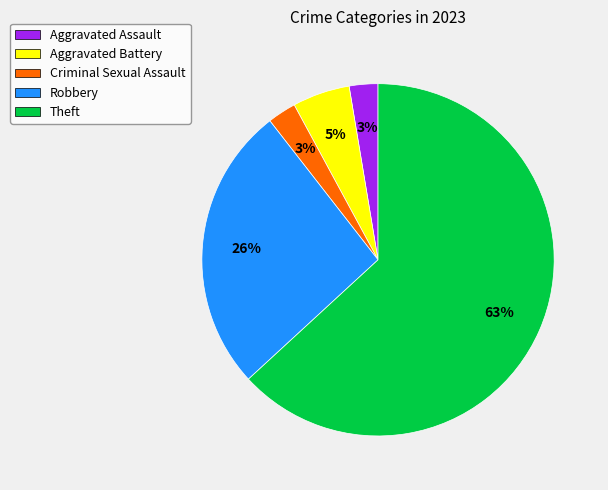

Is Robbery the majority of the pie?

No